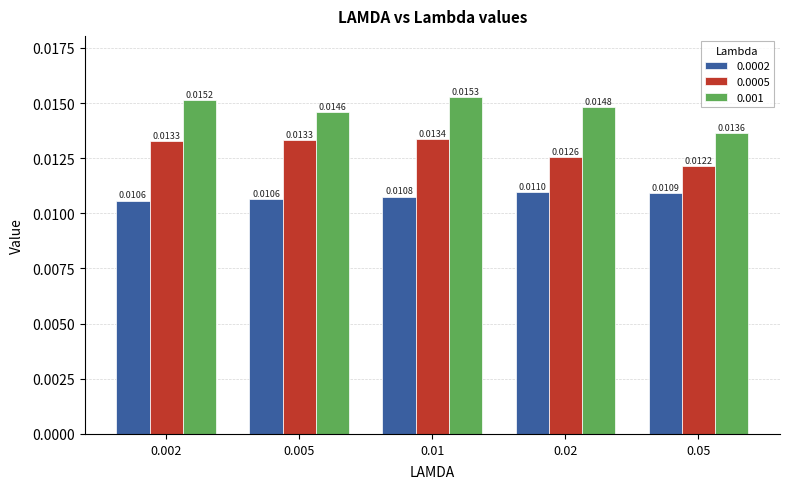

Does the chart contain stacked bars?

No